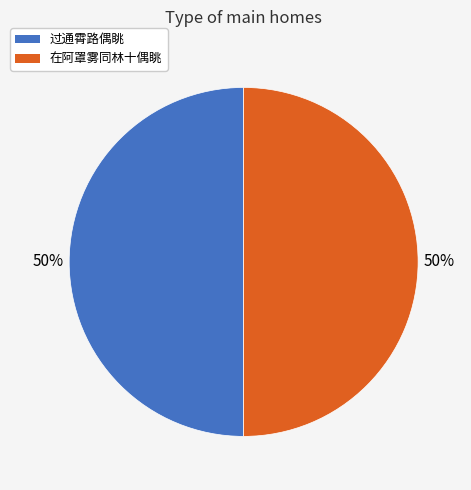

True or false: 在阿罩雾同林十偶眺 accounts for 45% of the total.

False